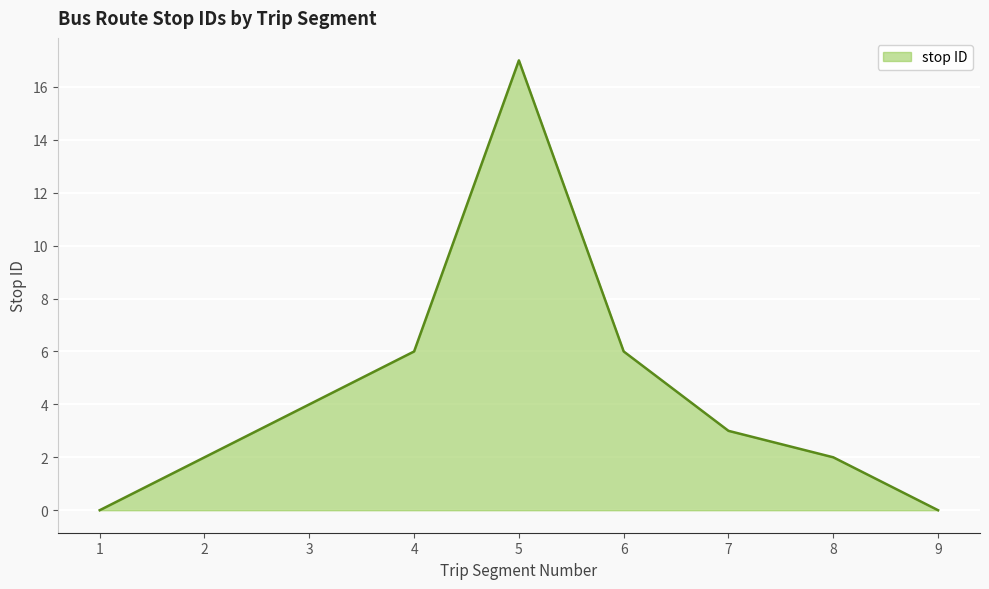

How many values are below 3?

4